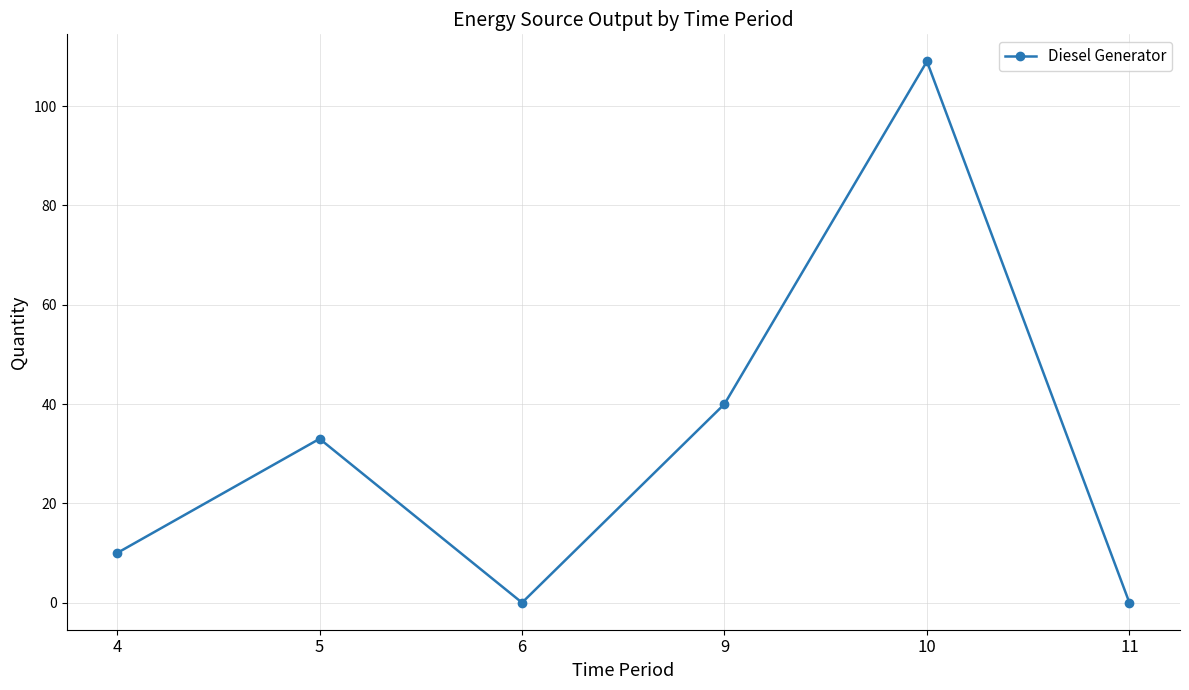

How many points are higher than both their immediate neighbors (excluding endpoints)?

2